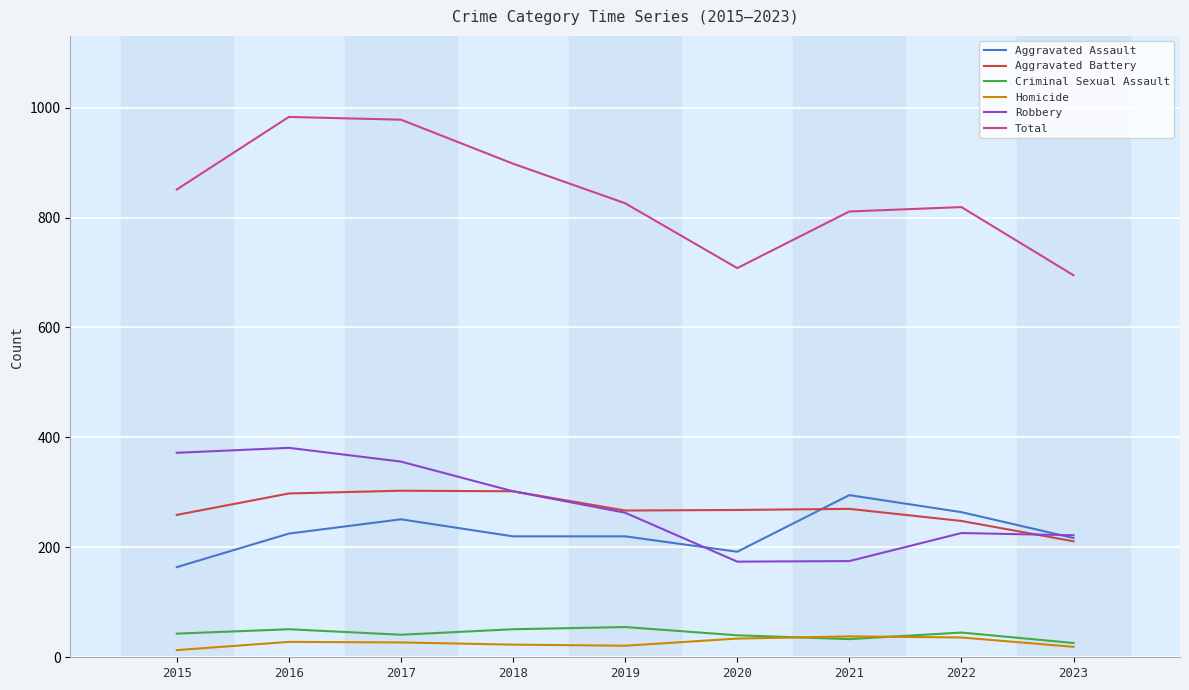

What is the total value across all series at 2021?

1622